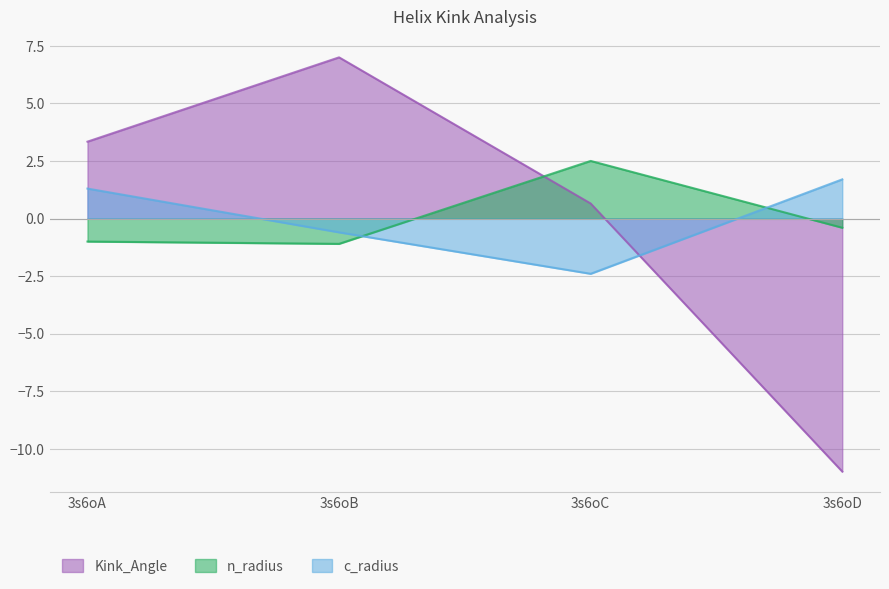

Where do c_radius and Kink_Angle first cross each other?

3s6oC and 3s6oD